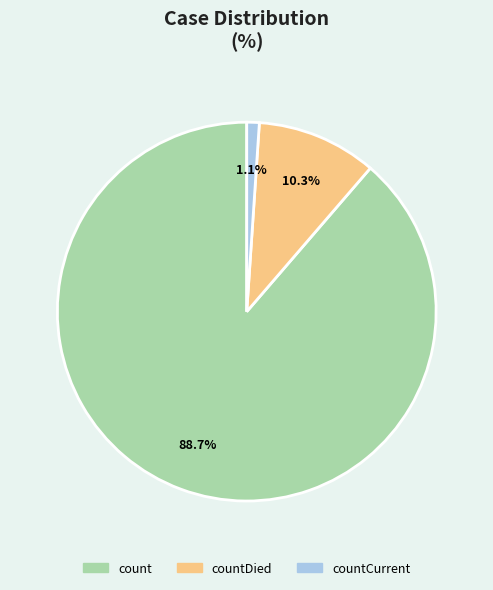

What percentage is the count slice, to the nearest percent?

89%